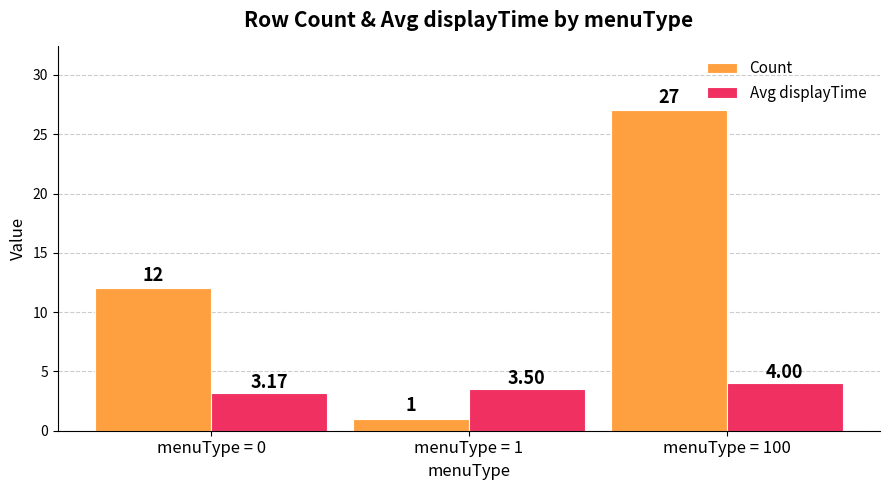

How many bars are there in each group?

2